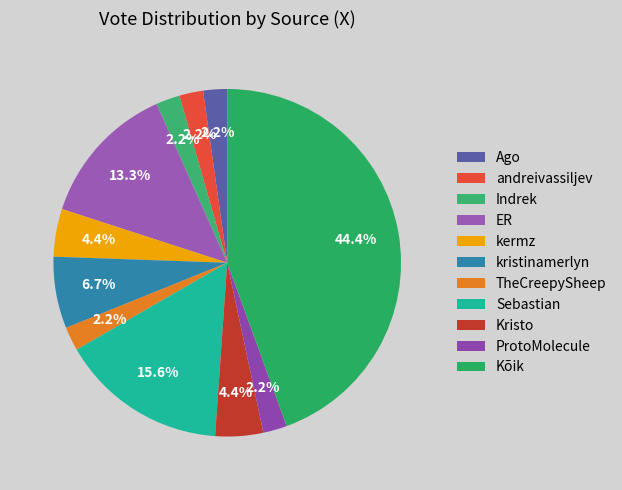

How many segments does this pie chart have?

11